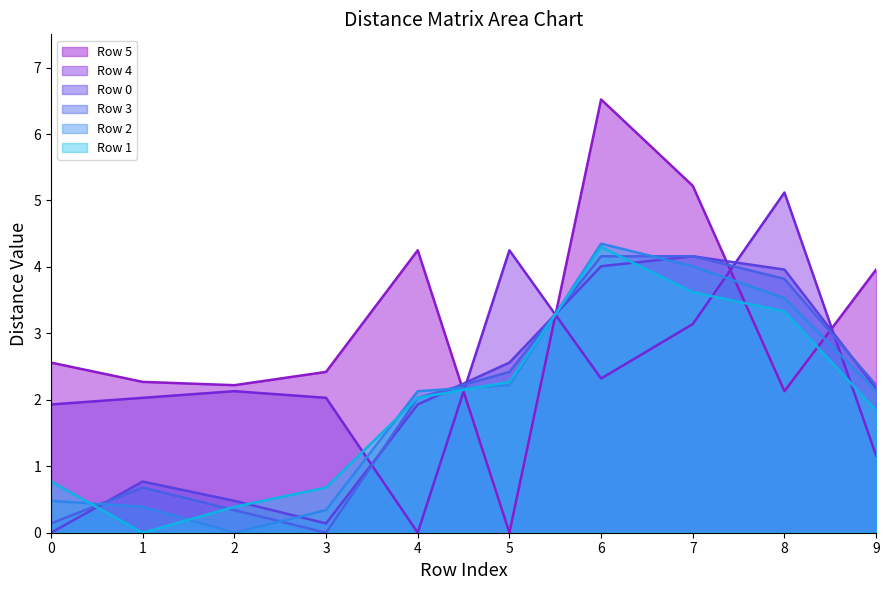

Which has a higher value, 5 or 8?

8